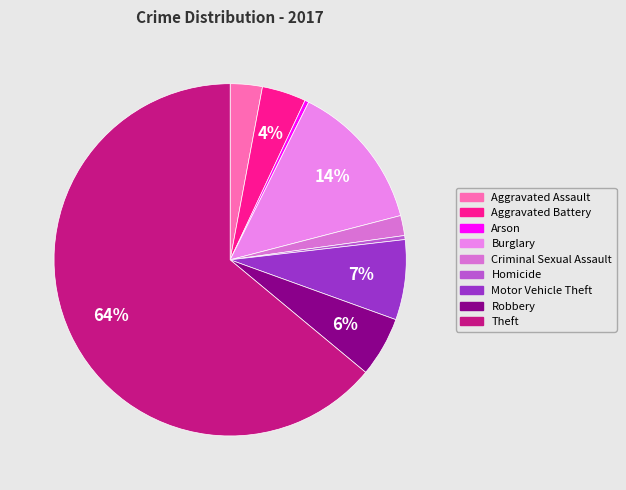

What percentage is the Aggravated Battery slice, to the nearest percent?

4%